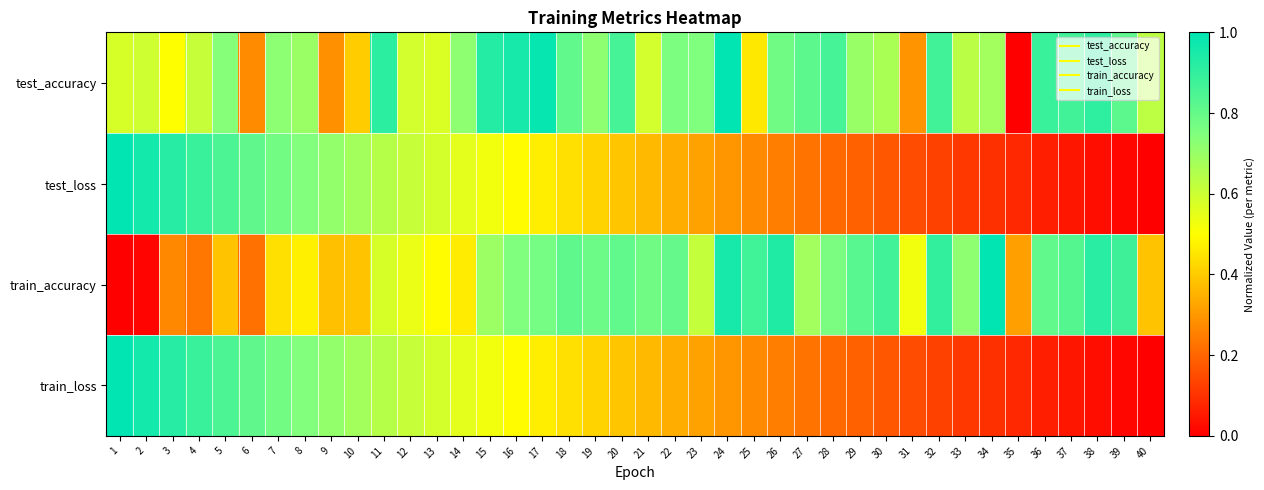

Count the number of categories in the chart.

40